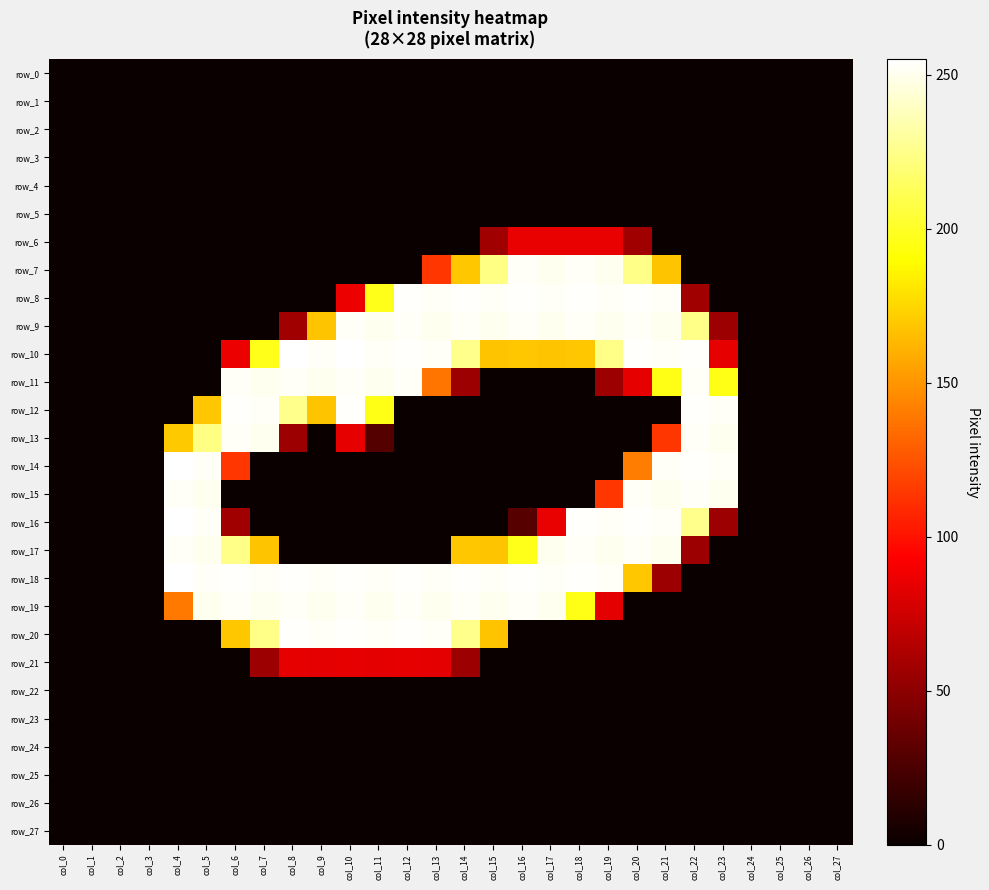

Between col_9 and col_22, which series saw the biggest shift?

row_14